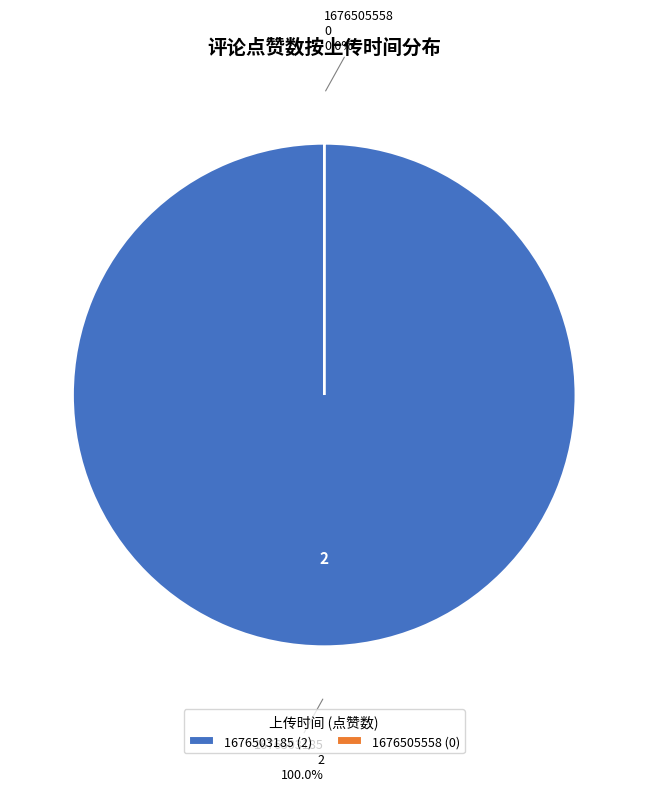

Is there any slice that represents more than half of the pie?

Yes